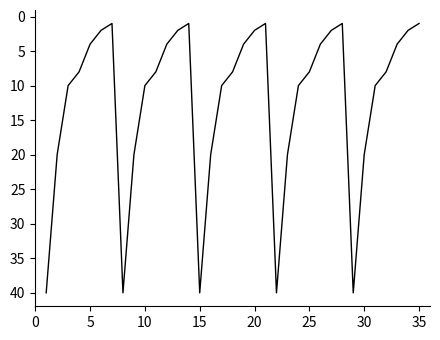

What is the greatest value displayed?

40